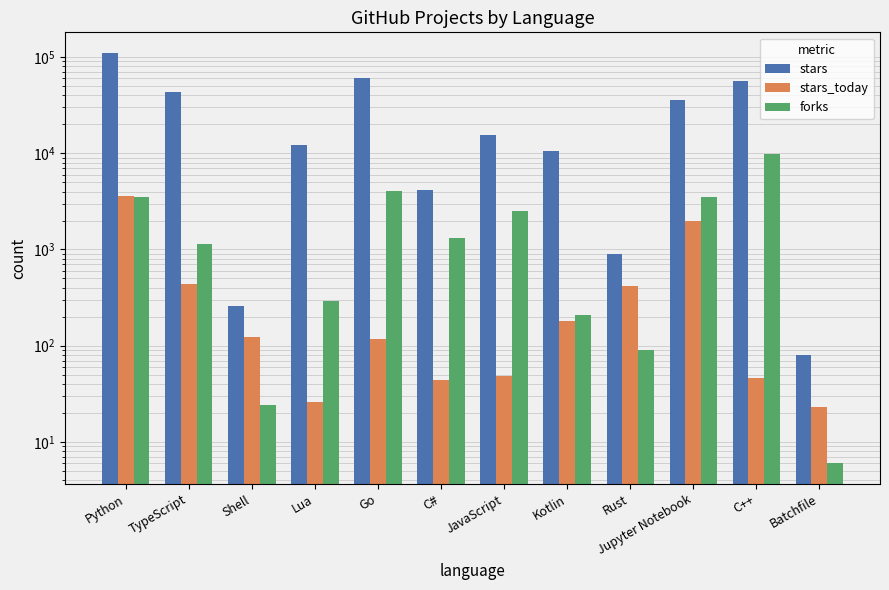

At which category is the sum across all series the highest?

Python